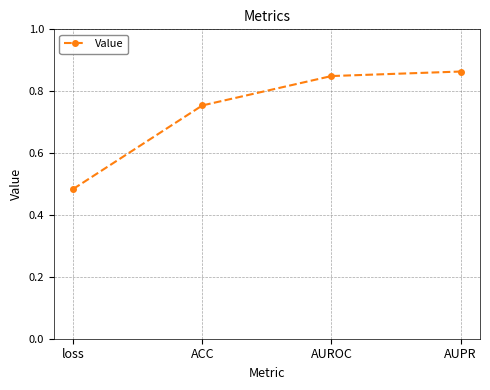

What is the sum of the values at ACC and AUPR?

1.6